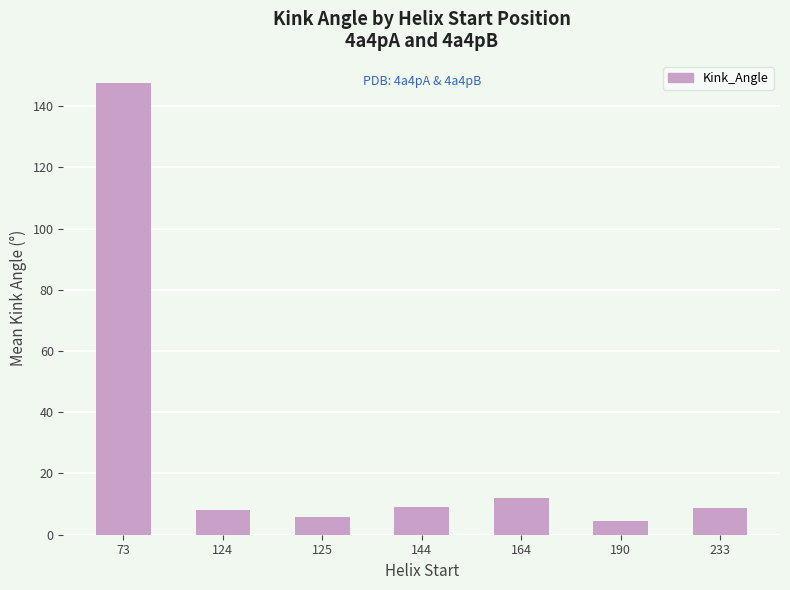

What is the average value?

27.9